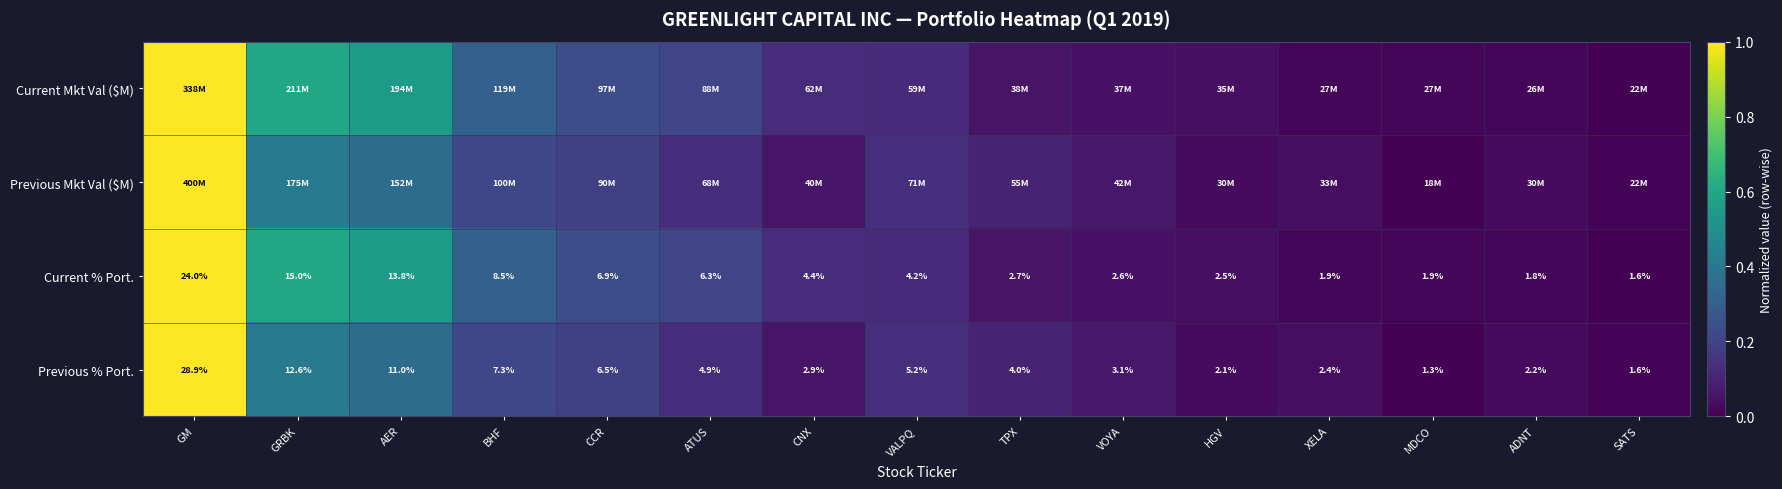

Rank the categories by Previous % Port. value from highest to lowest.

GM, GRBK, AER, BHF, CCR, VALPQ, ATUS, TPX, VOYA, CNX, XELA, ADNT, HGV, SATS, MDCO